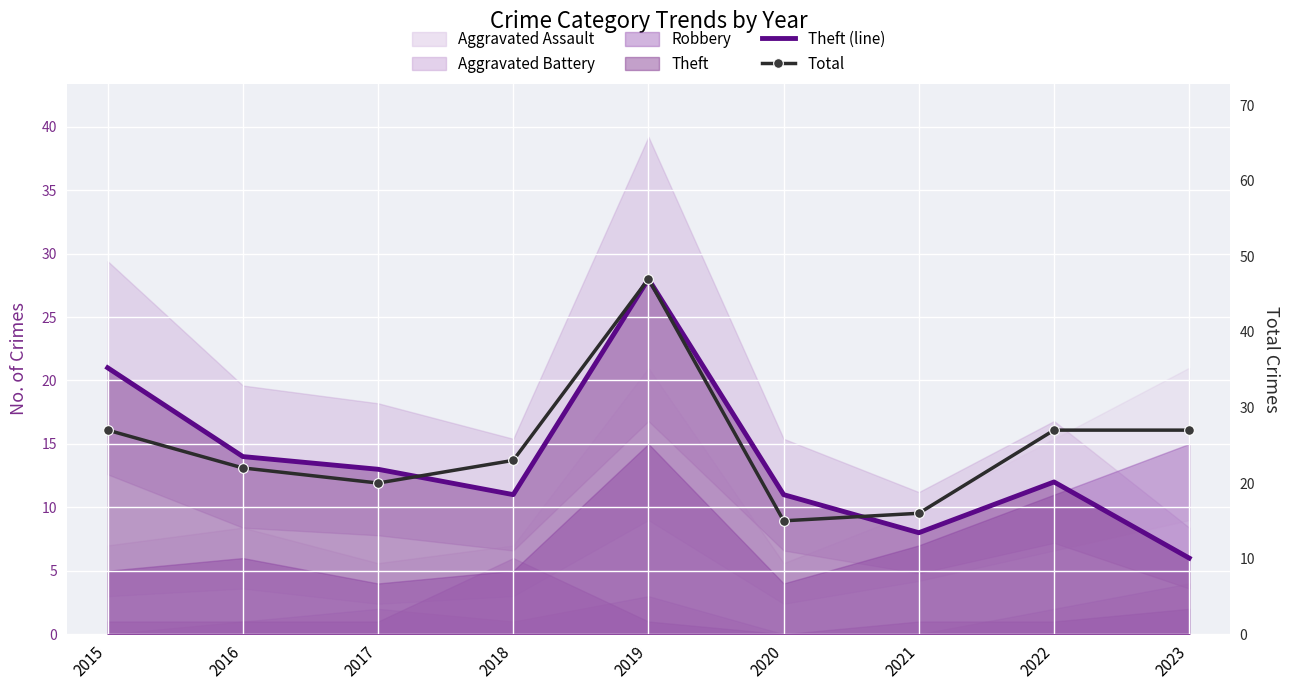

At which label does Total reach its minimum?

2020